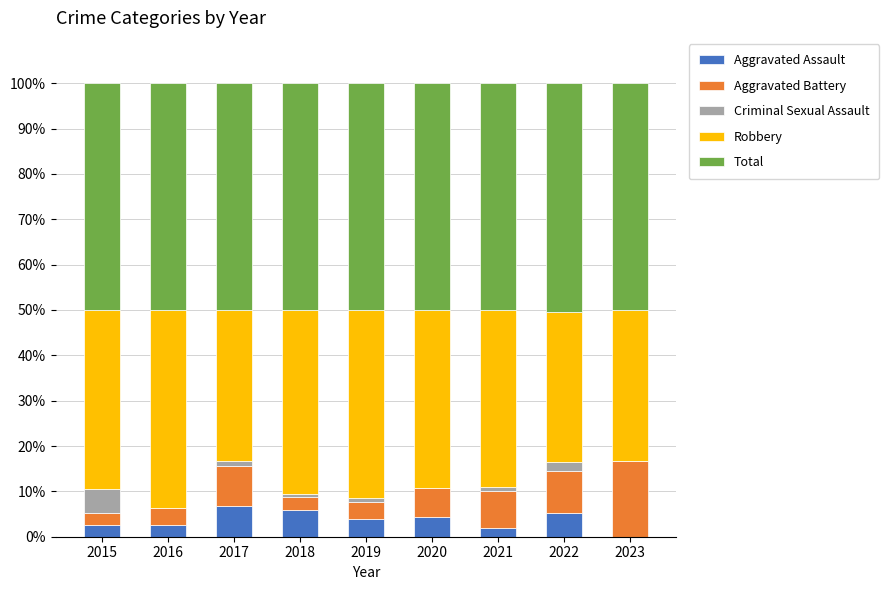

What is the total value across all series at 2020?

100.0